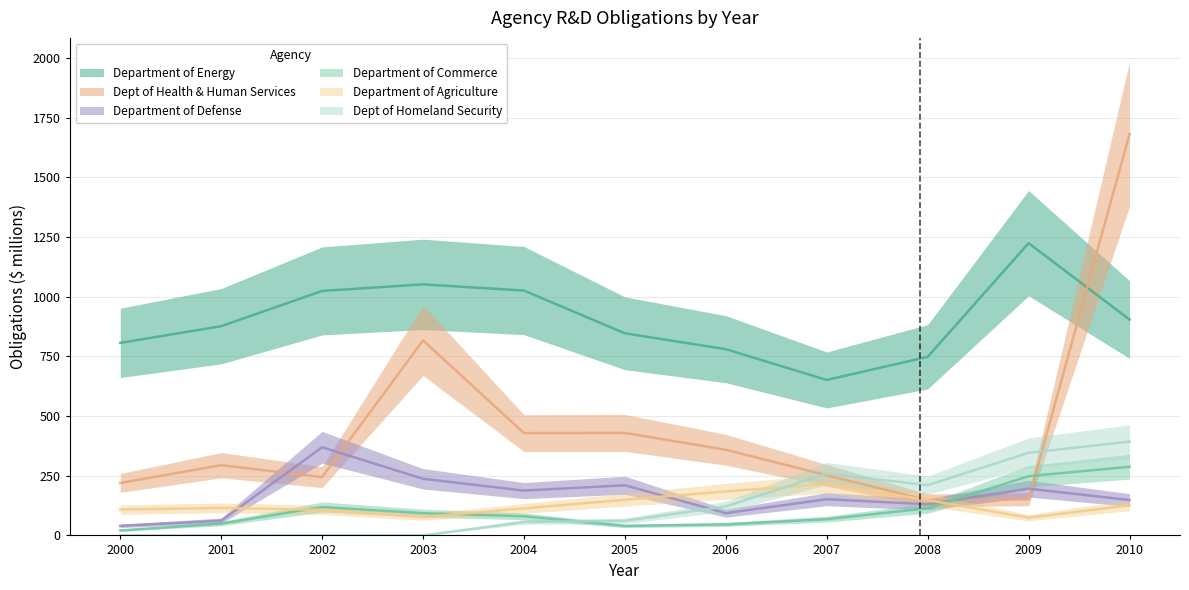

Which series has the largest total across all categories?

Department of Energy